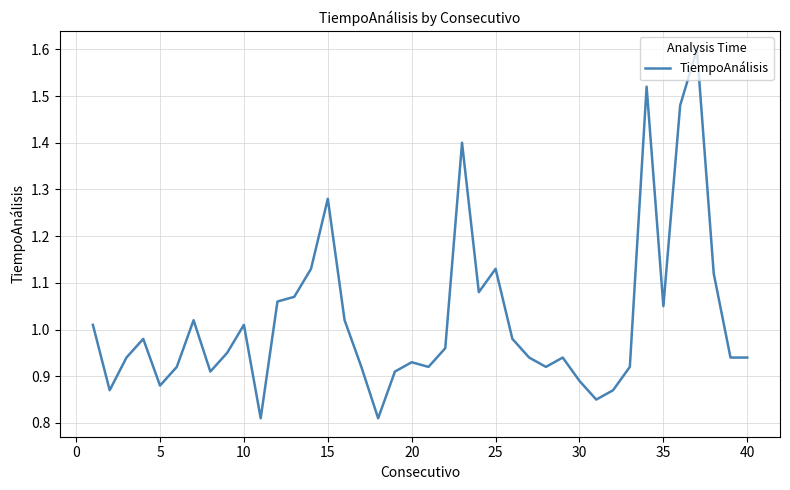

What is the maximum value shown in the chart?

1.6